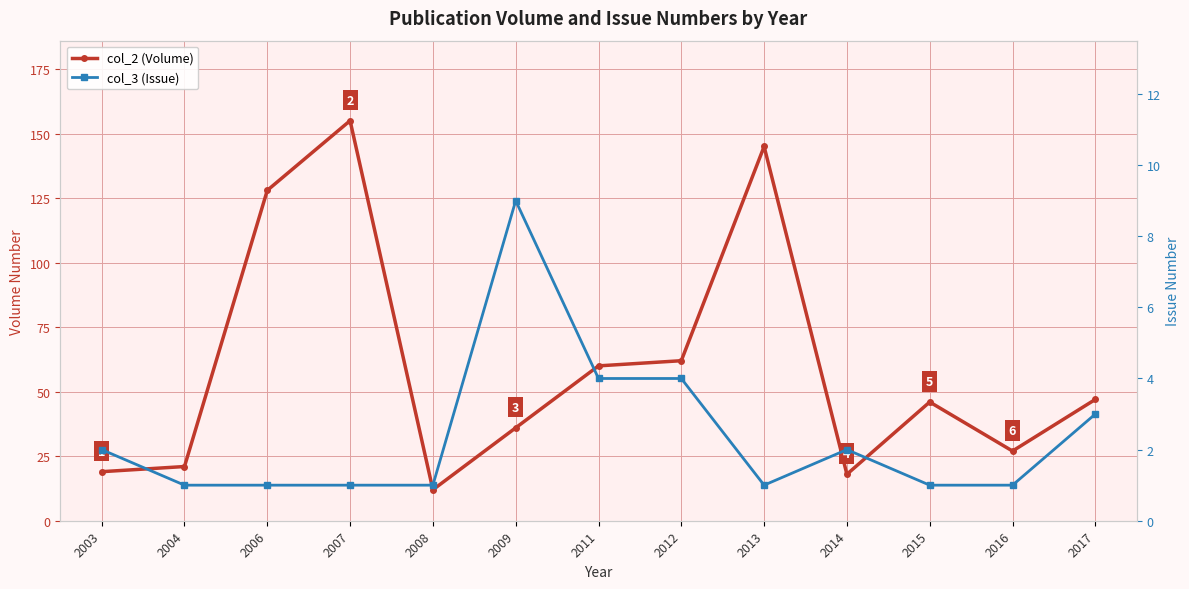

How many data points in col_3 (Issue) are above 1?

6